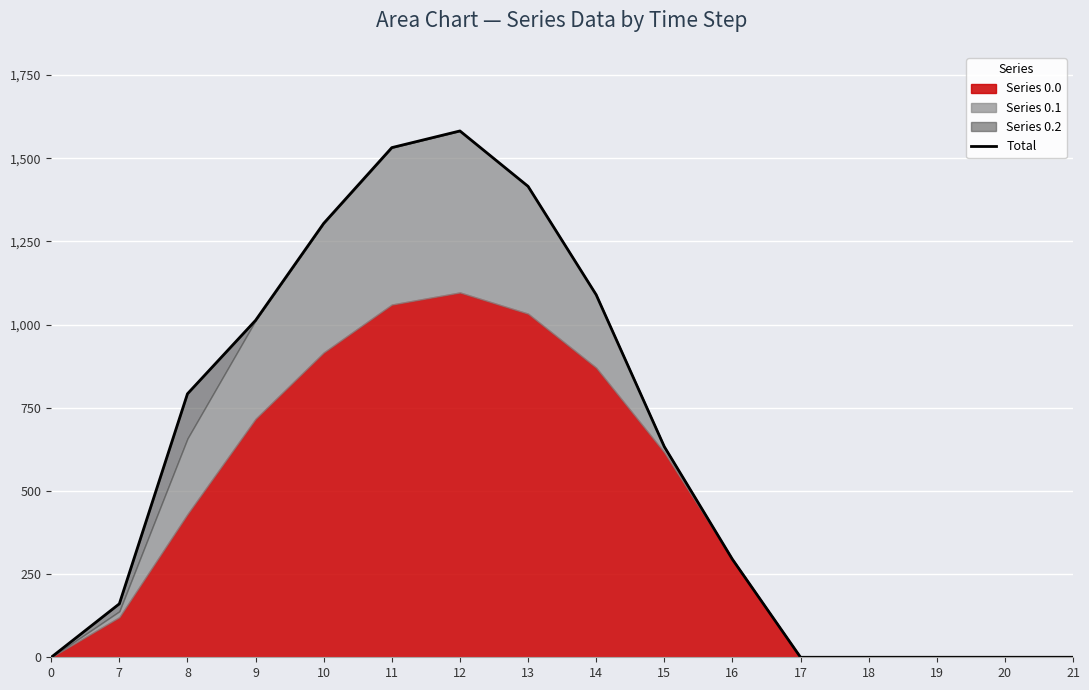

How many categories are shown in the chart?

16